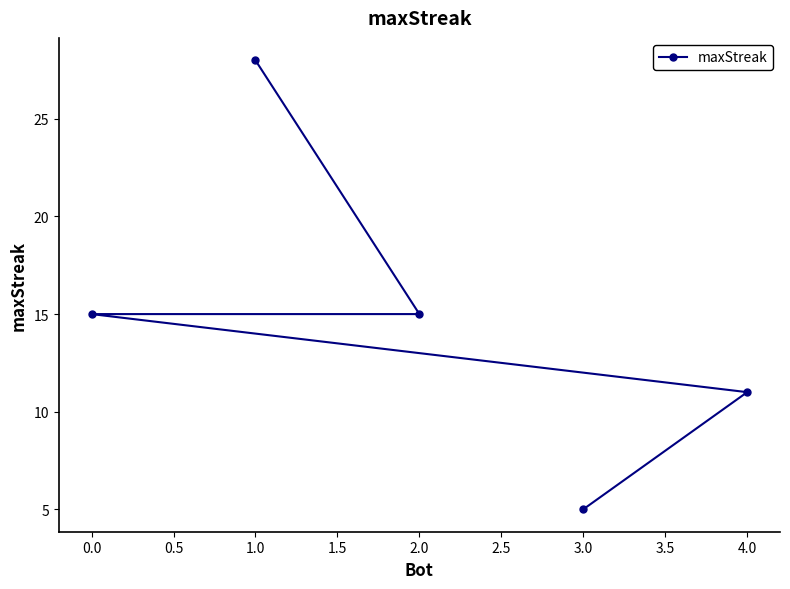

Which label corresponds to the largest value in the chart?

1.0